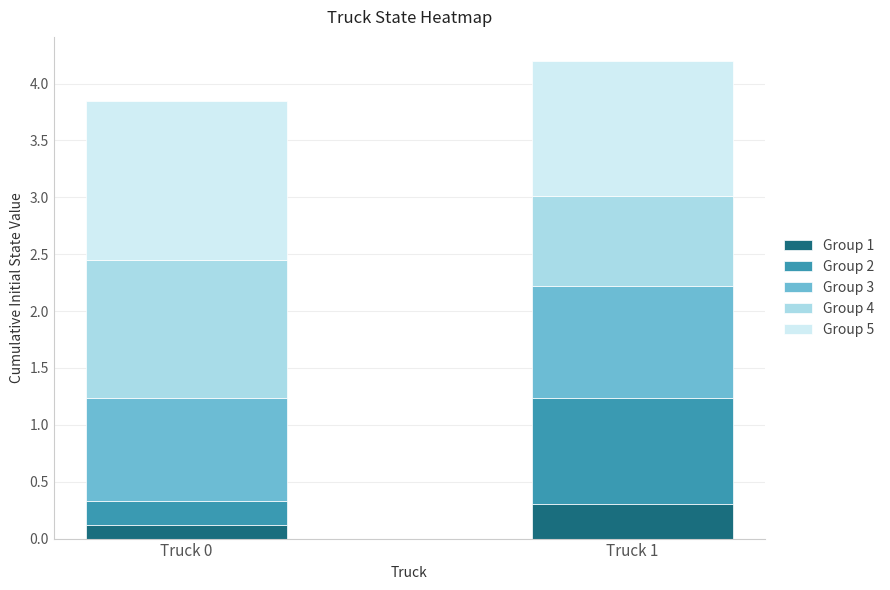

List the labels in order of Group 1 value, smallest first.

Truck 0, Truck 1